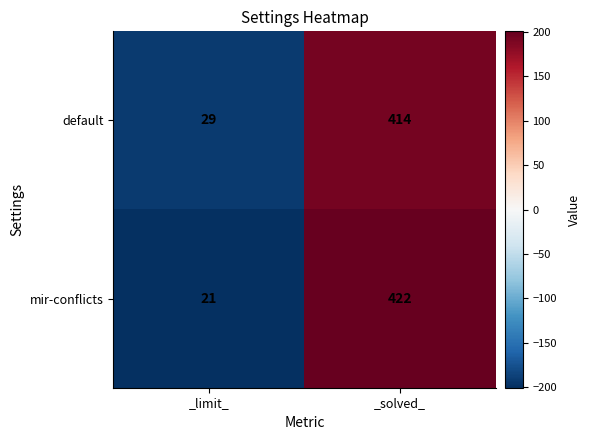

Reading left to right, what are all the values shown in this chart?

default: 29	414
mir-conflicts: 21	422